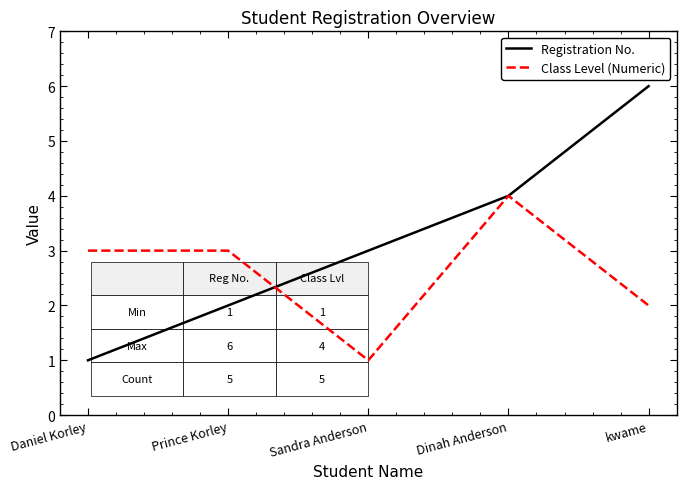

What is the sum of all Registration No. values?

16